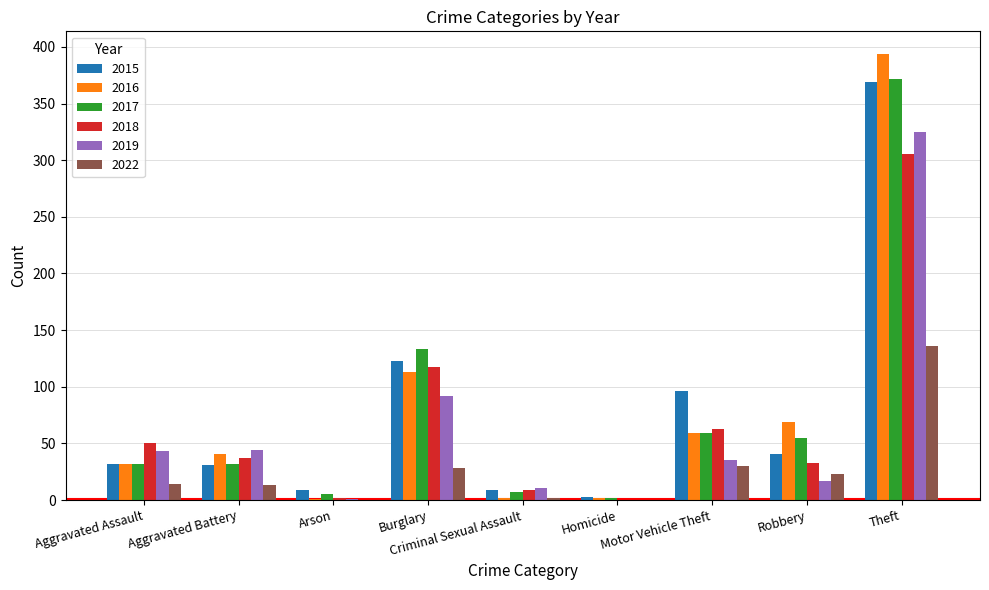

Does the chart contain stacked bars?

No